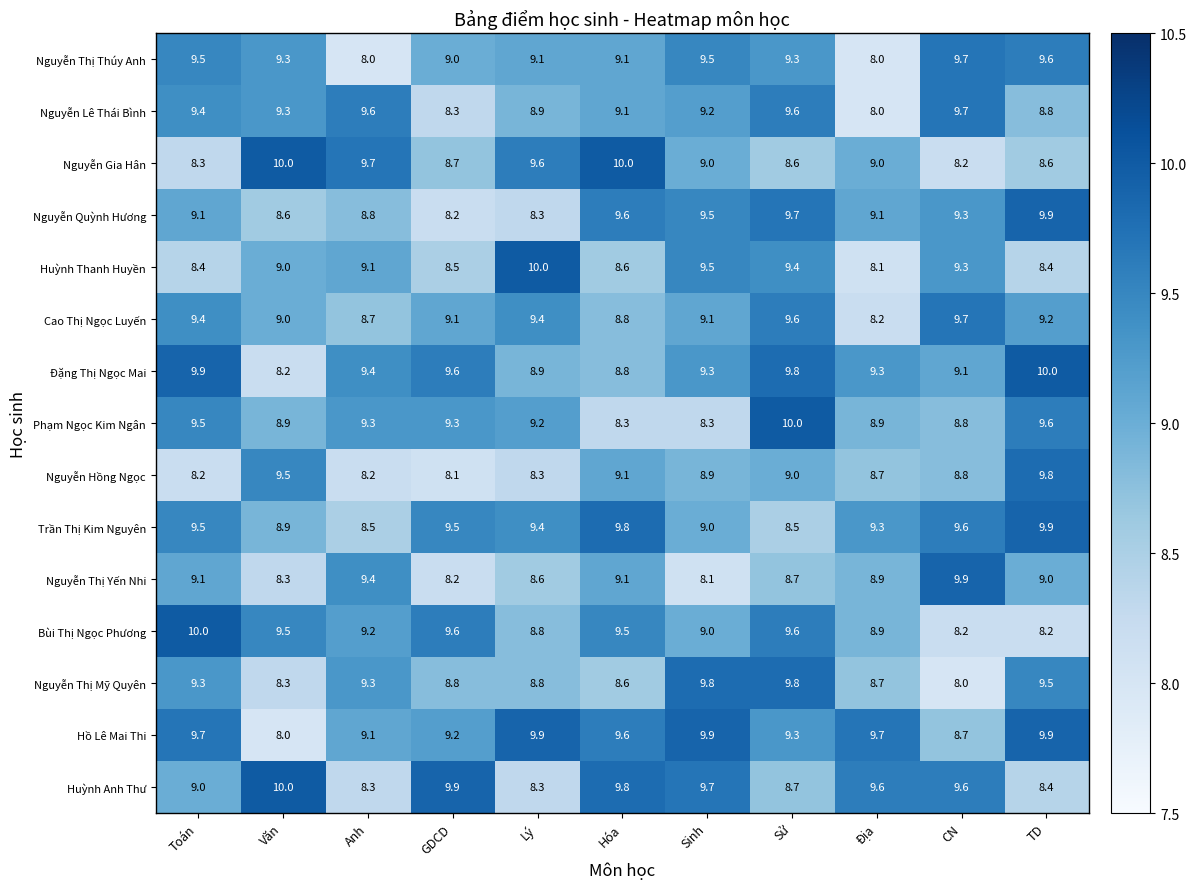

Which category has the lowest value in the Nguyễn Hồng Ngọc series?

GDCD